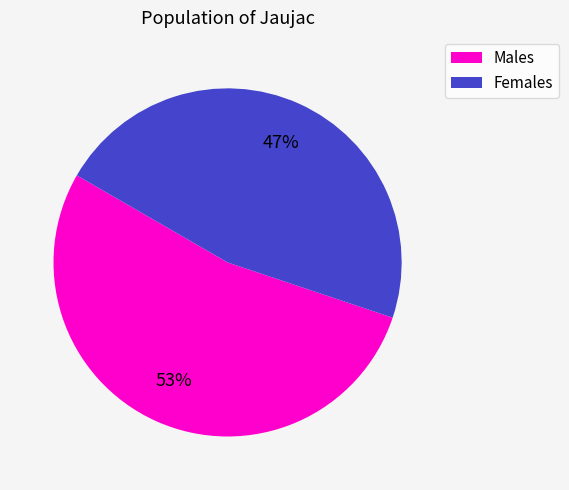

Is there a majority slice in this chart?

Yes